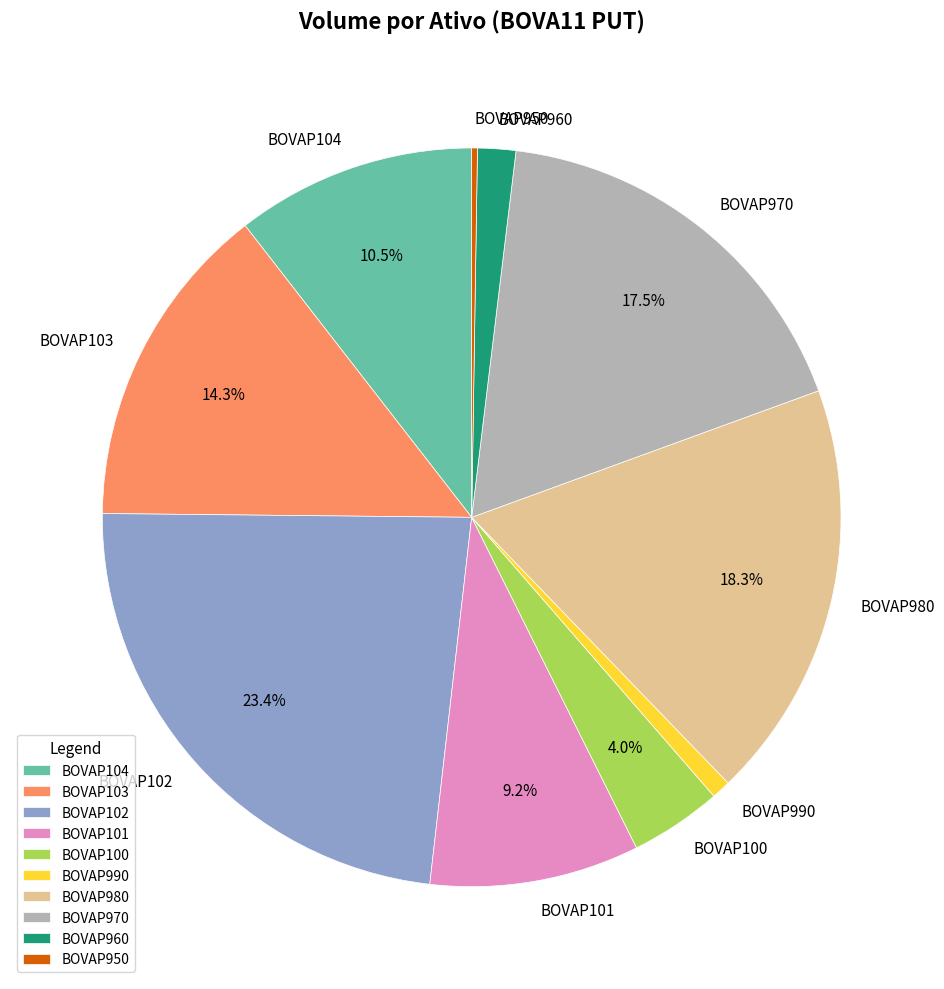

What portion of the pie excludes BOVAP100?

96.0%